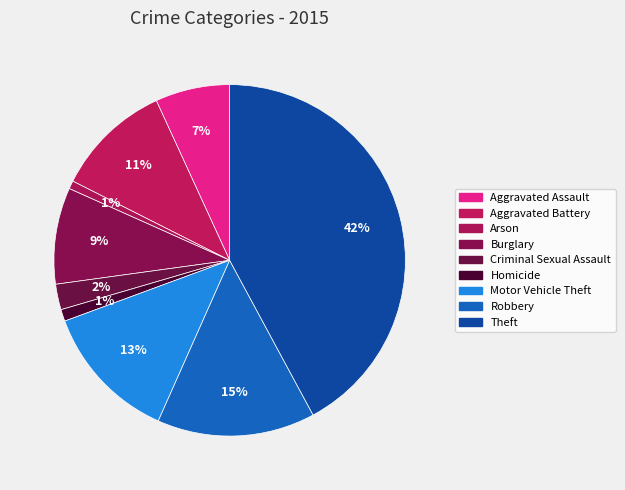

Is Burglary the majority of the pie?

No